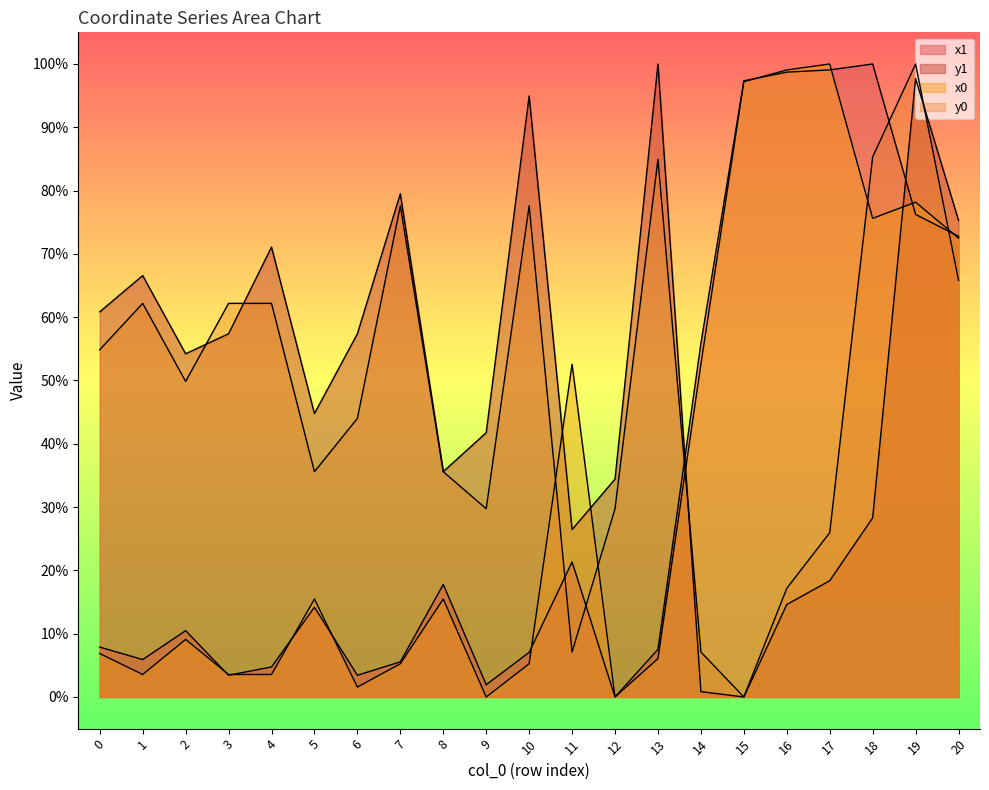

At how many categories does at least one series exceed 93?

7